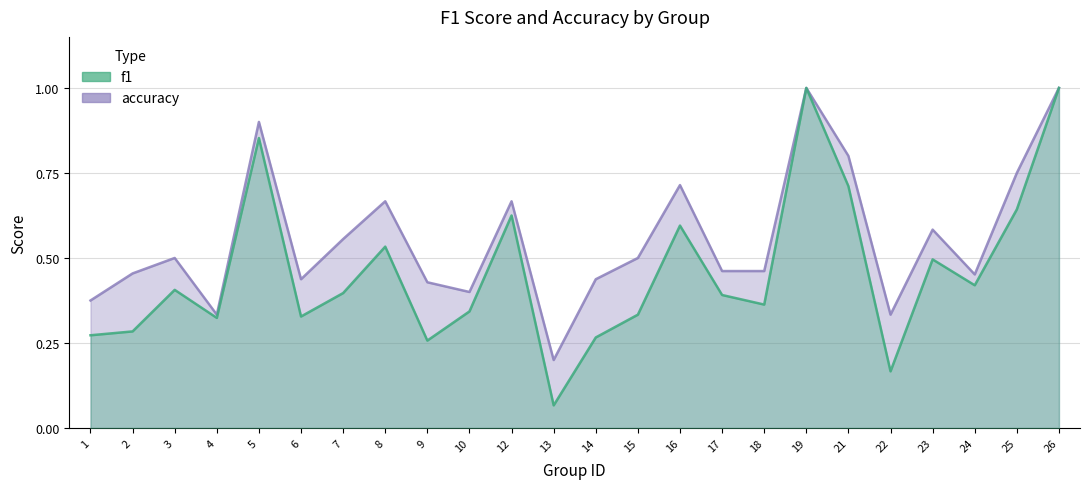

True or false: accuracy has more than 0 interior local peaks.

True